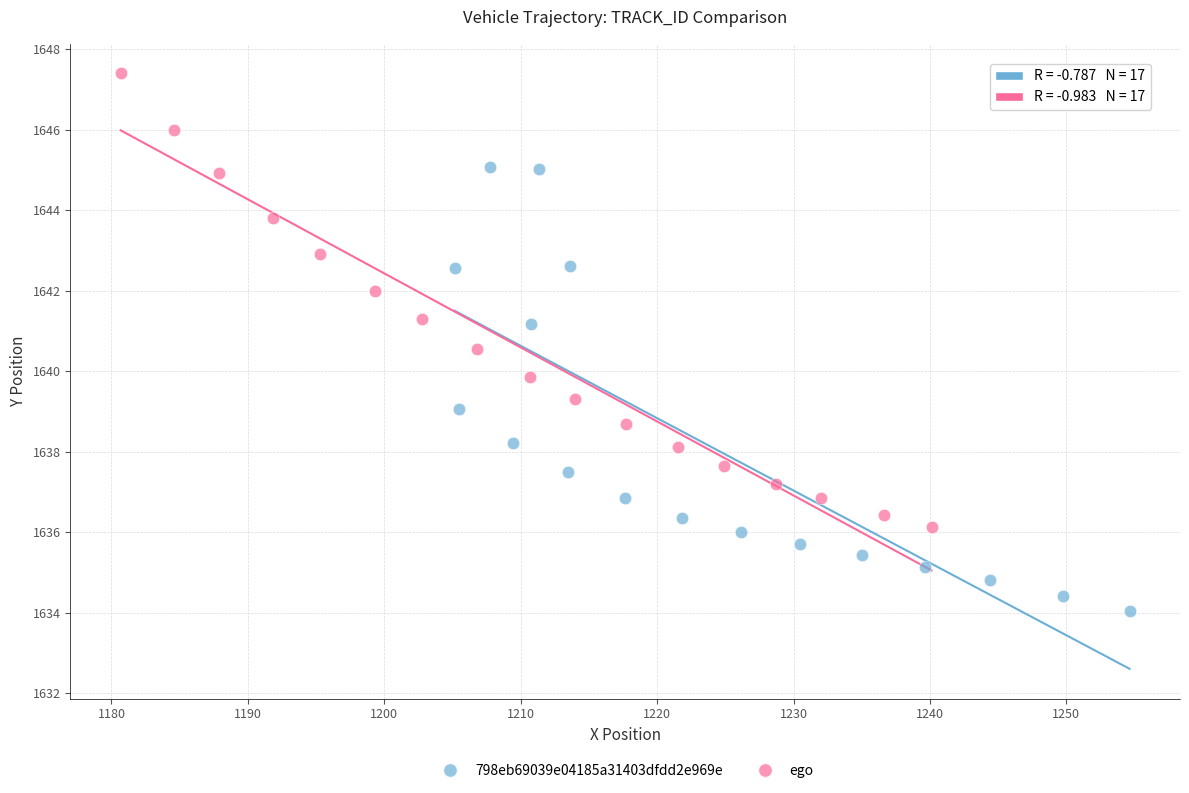

Which series contains the highest Y value?

ego